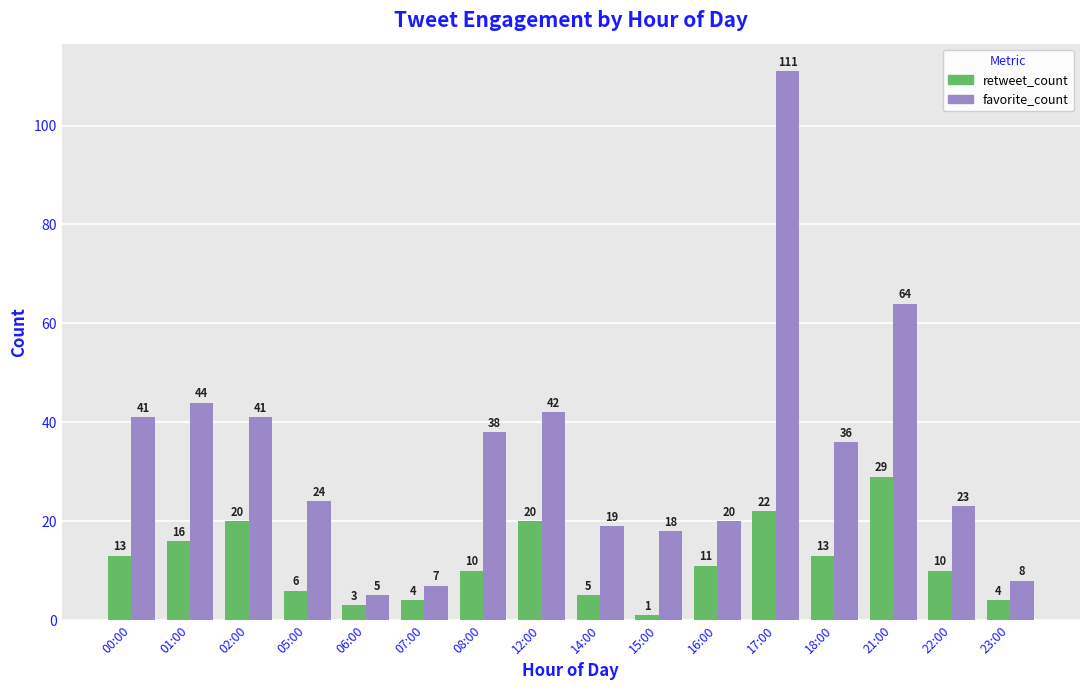

True or false: favorite_count has a value of 23 at 22:00.

True